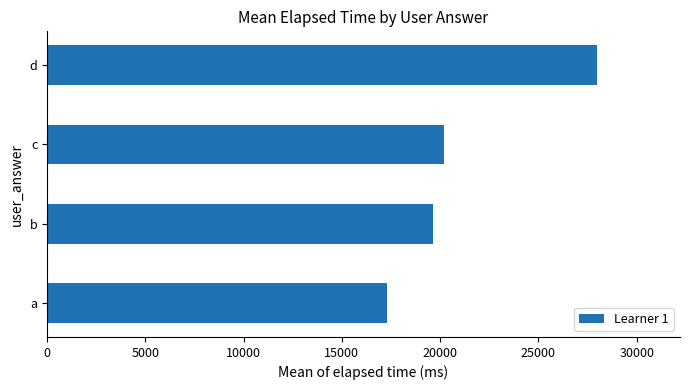

Approximately how many times larger is the value at c compared to a?

1.2